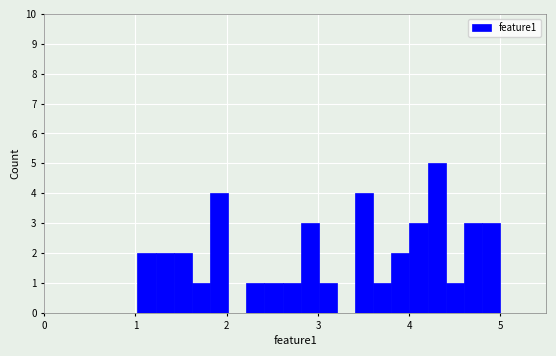

Read against the x-axis, roughly where is the centre of the tallest bar?

4.3